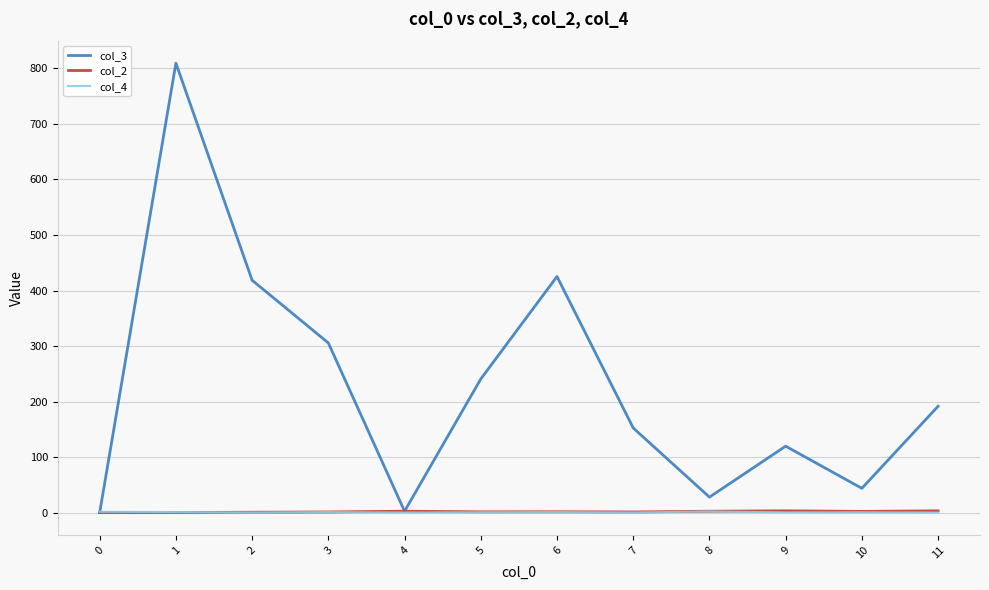

Which series has the largest total across all categories?

col_3